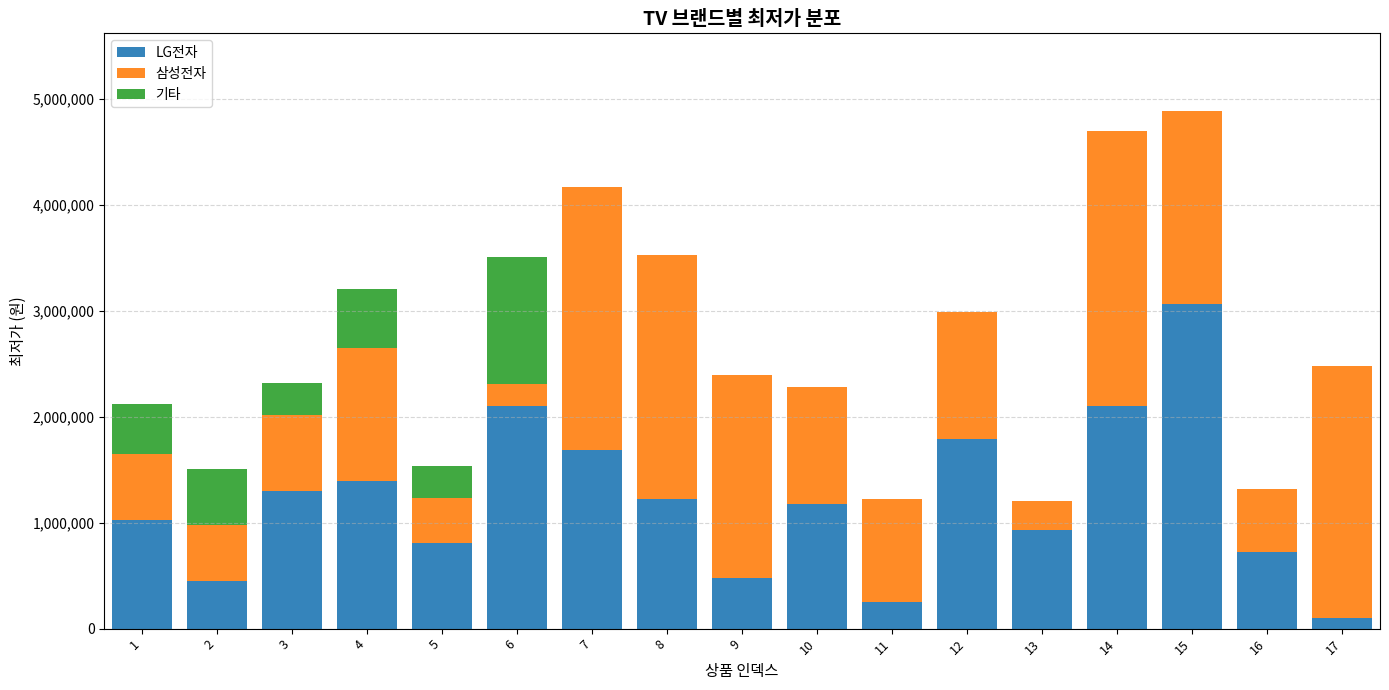

Count the number of data series in this chart.

3